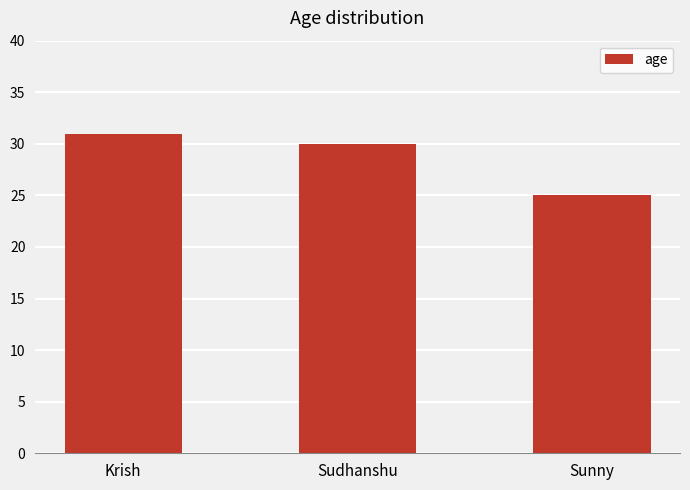

Is it true that the value at Sudhanshu is 30?

True